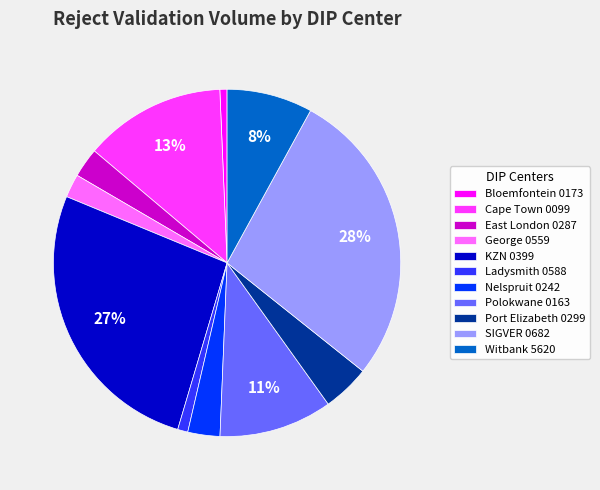

Count the number of slices in the pie.

11